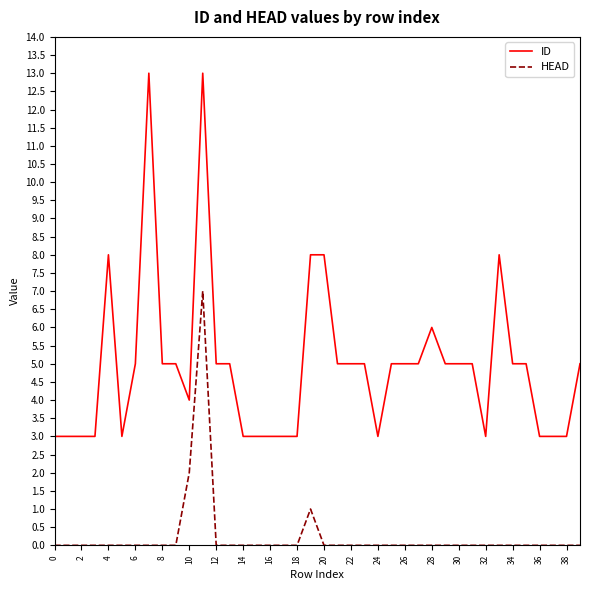

Which series has the largest total across all categories?

ID